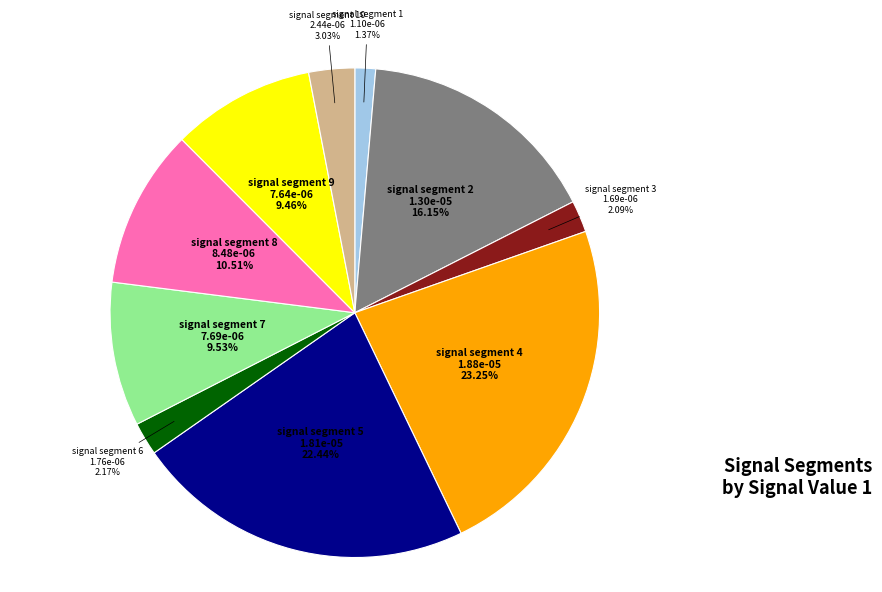

What is the largest slice in the pie chart?

signal segment 4